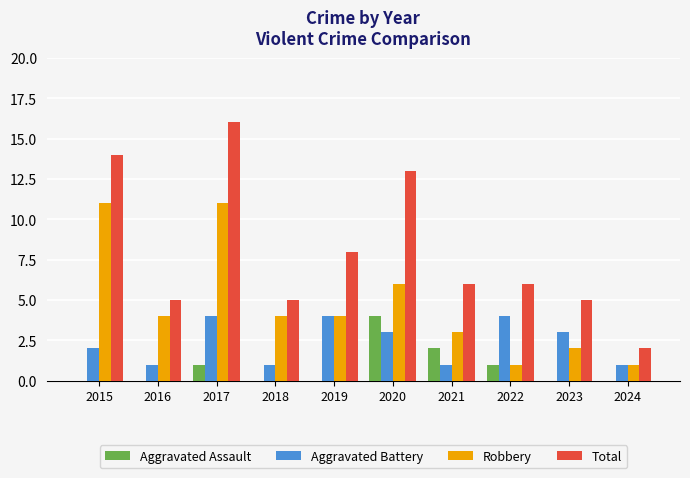

Which series has the largest total across all categories?

Total